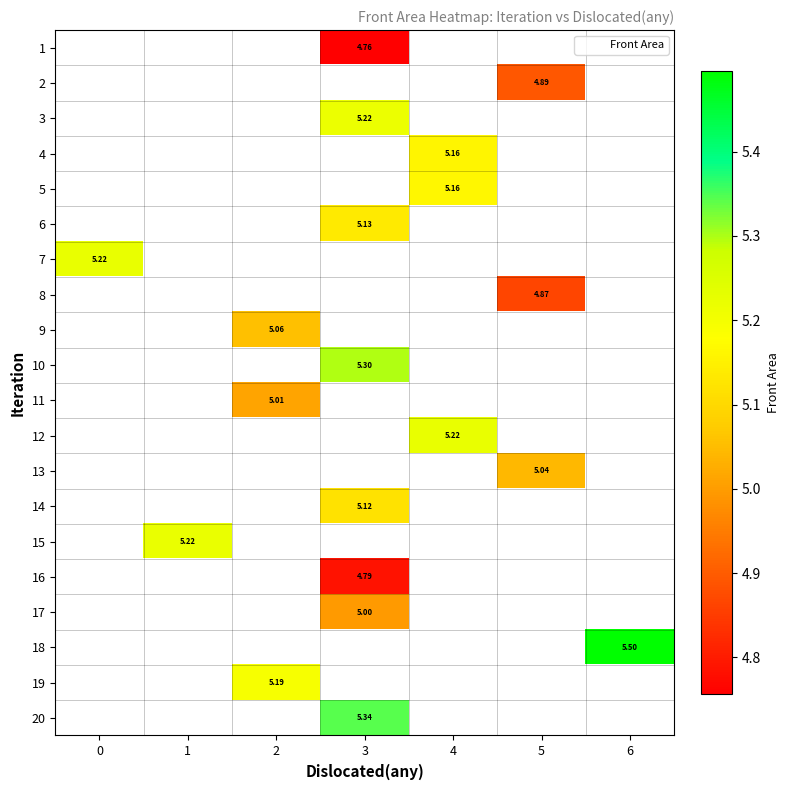

List the labels in order of 9 value, smallest first.

0, 1, 2, 3, 4, 5, 6